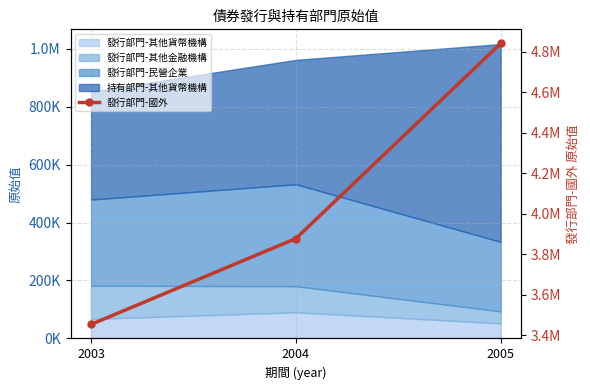

List the labels in order of value, largest first.

2005, 2004, 2003